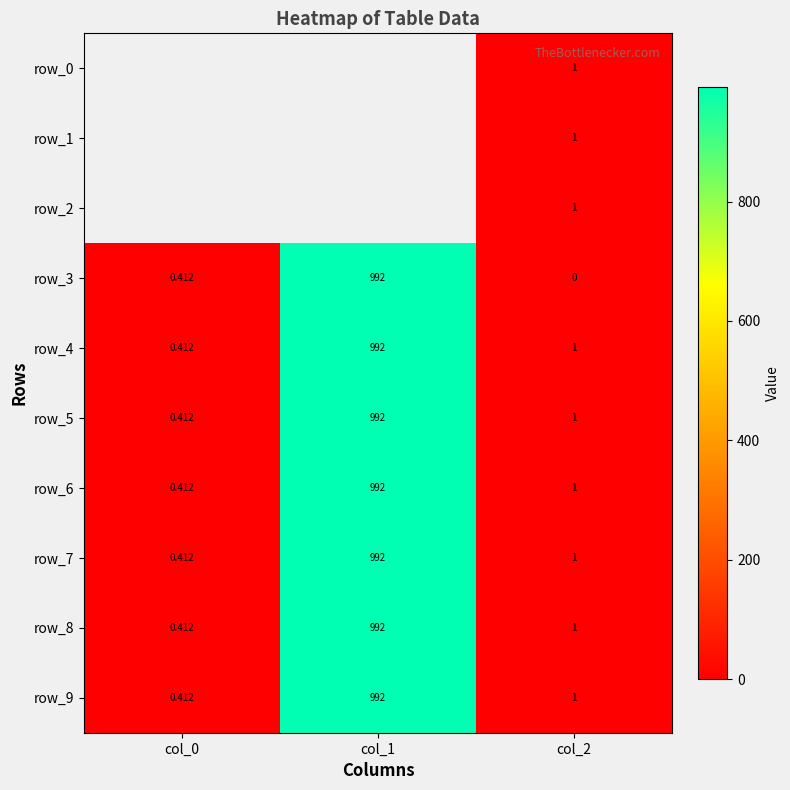

List the series in order of their peak value, lowest first.

row_0, row_1, row_2, row_3, row_4, row_5, row_6, row_7, row_8, row_9